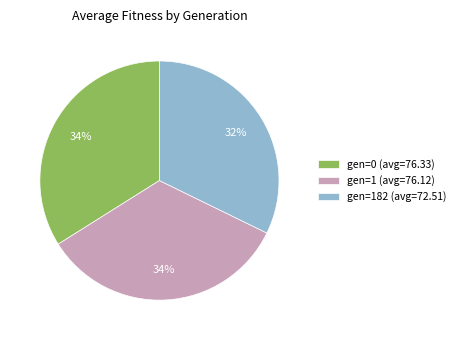

Is it true that gen=1 (avg=76.12) is 34% of the pie?

True